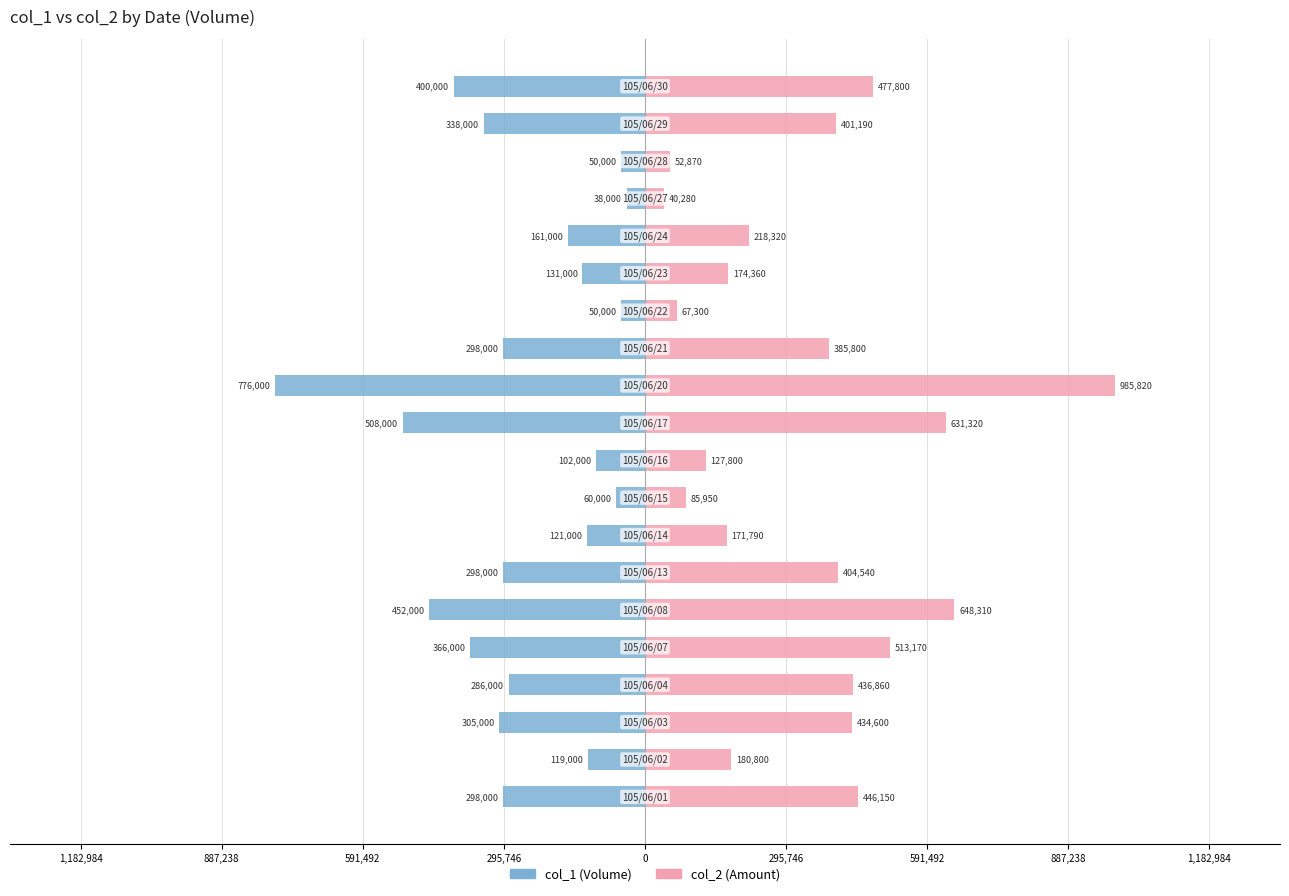

What is the difference between the maximum and minimum values in the col_1 series?

738000